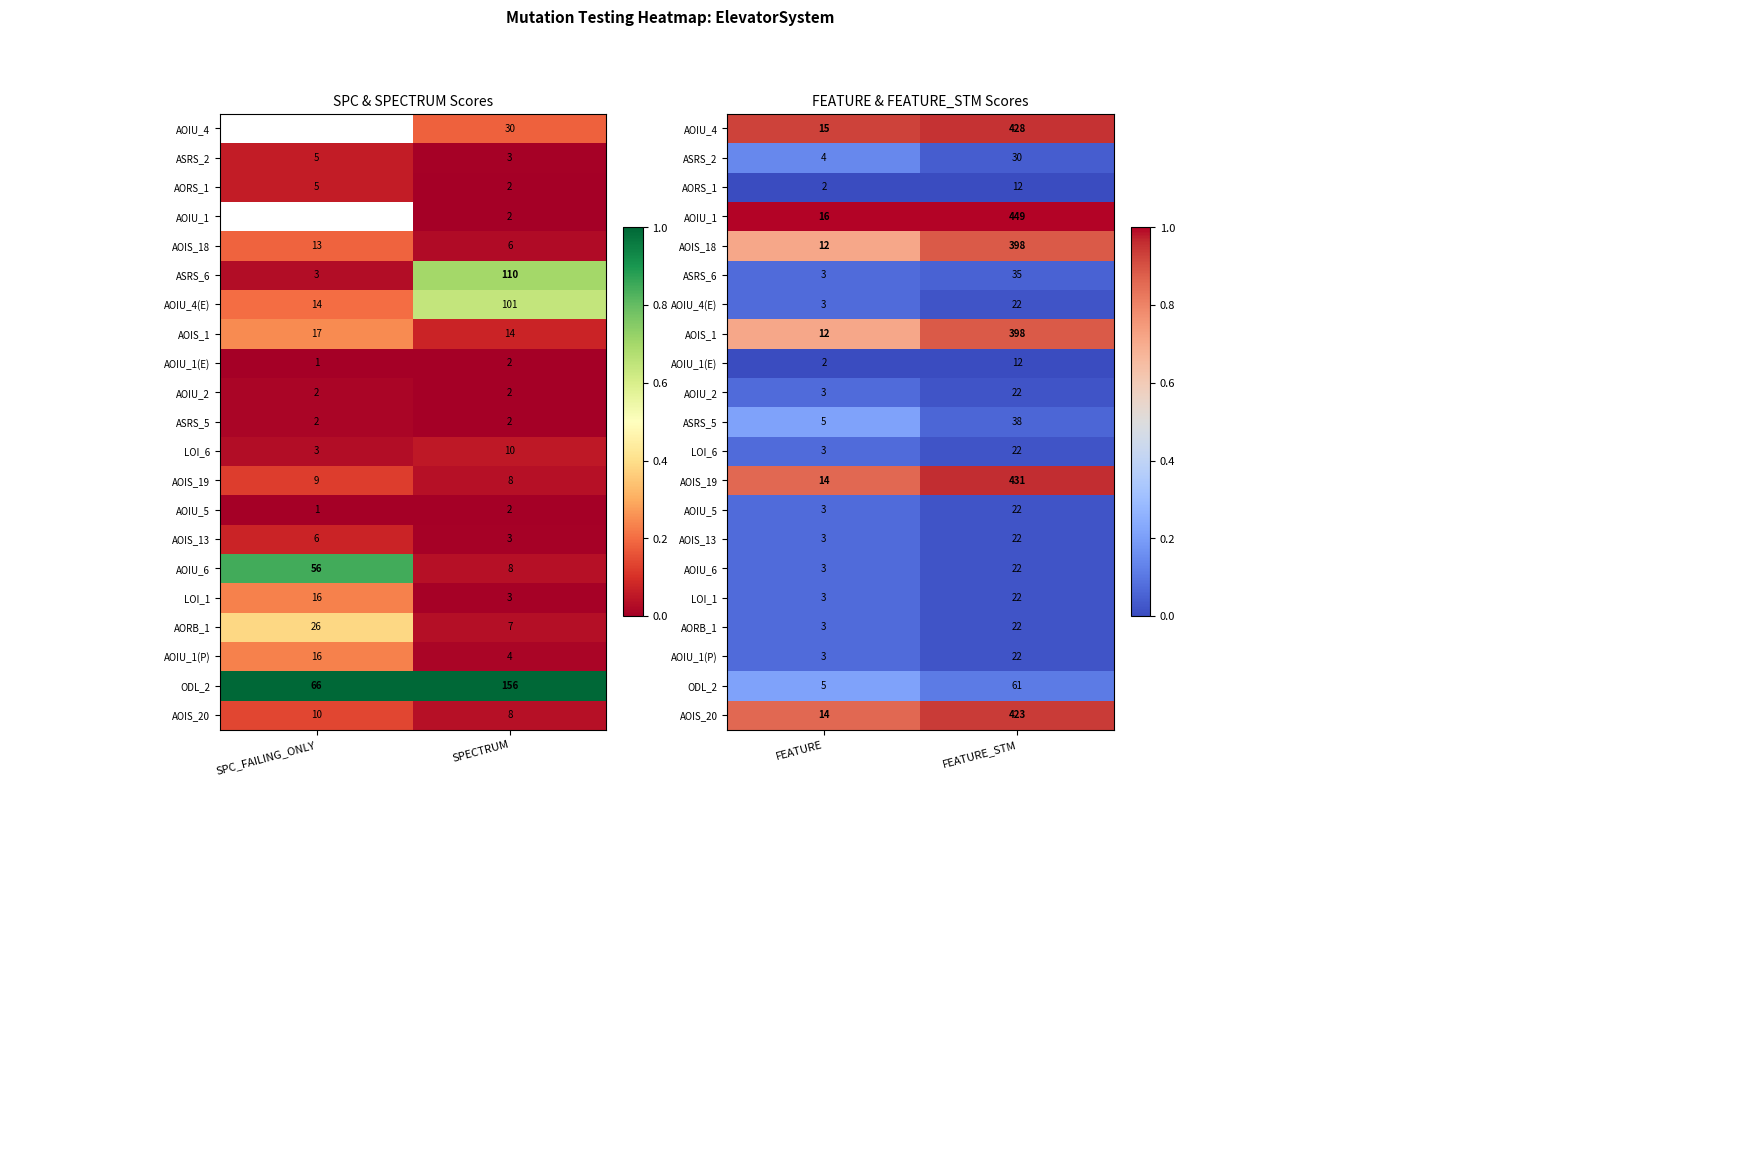

Is it true that AOIS_19 equals 0.3 at FEATURE_STM?

False